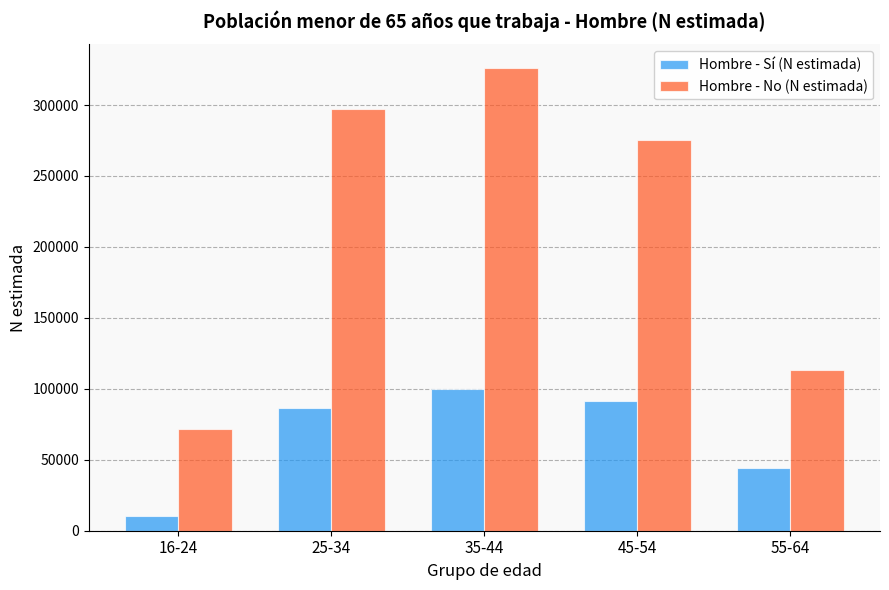

Reading right to left, extract all data points from this chart.

Hombre - Sí (N estimada): 55-64=43927	45-54=91196	35-44=99714	25-34=86288	16-24=10327
Hombre - No (N estimada): 55-64=113424	45-54=275443	35-44=326438	25-34=297384	16-24=71547